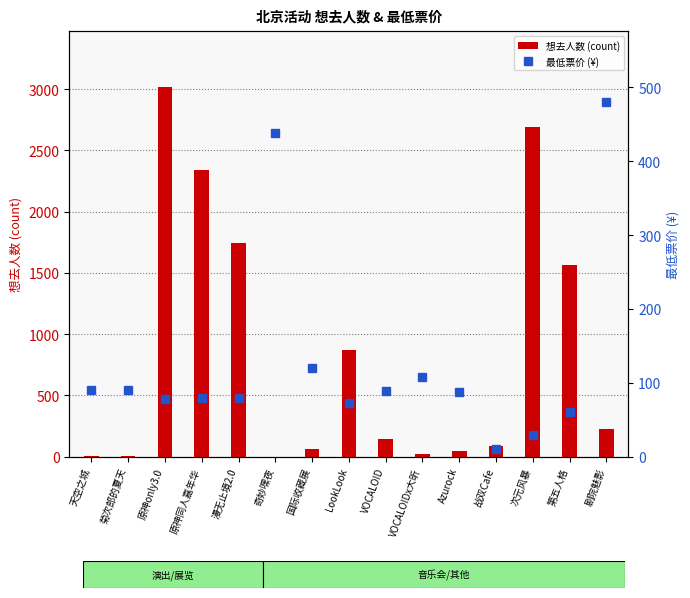

Where is 想去人数 (count) nearest to the value 1511?

第五人格